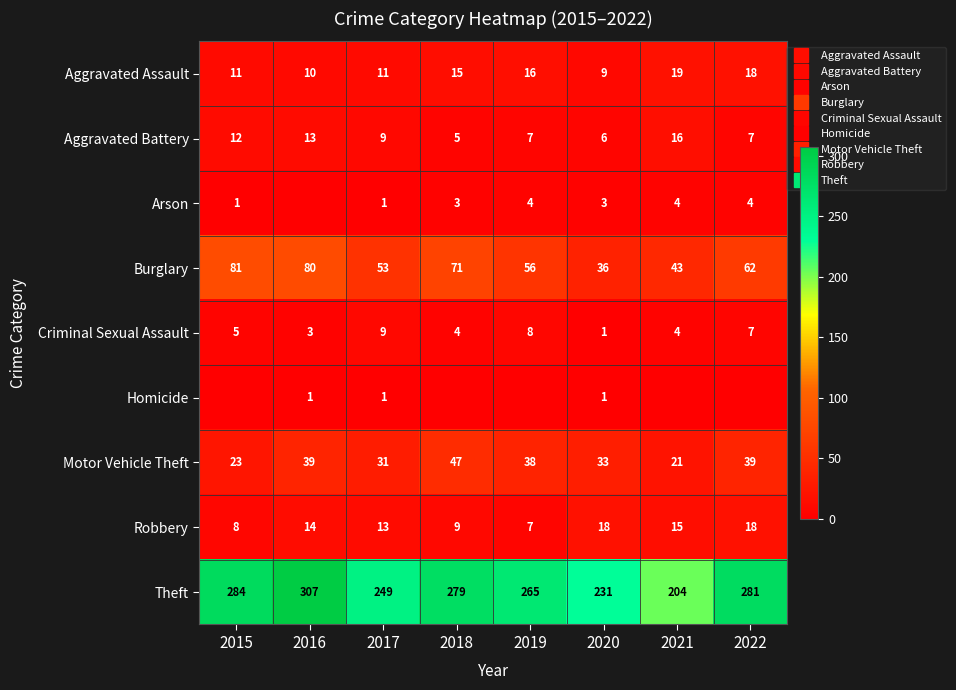

What is the spread (max minus min) of values at 2019?

265